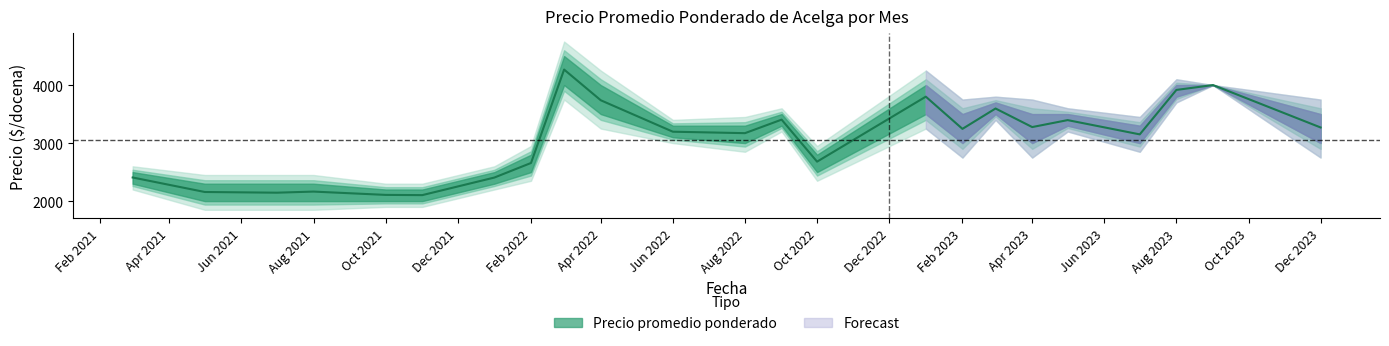

Reading left to right, transcribe all the data shown in this chart.

Precio promedio ponderado: 2407	2157	2145	2164	2107	2103	2406	2657	4267	3738	3196	3171	3404	2680	3800	3245	3596	3276	3396	3150	3916	4000	3269
Precio maximo: 2500	2300	2300	2300	2200	2200	2500	2800	4500	4000	3300	3300	3500	2800	4000	3500	3700	3500	3500	3300	4000	4000	3500
Precio minimo: 2300	2000	2000	2000	2000	2000	2300	2500	4000	3500	3100	3000	3300	2500	3500	3000	3500	3000	3300	3000	3800	4000	3000